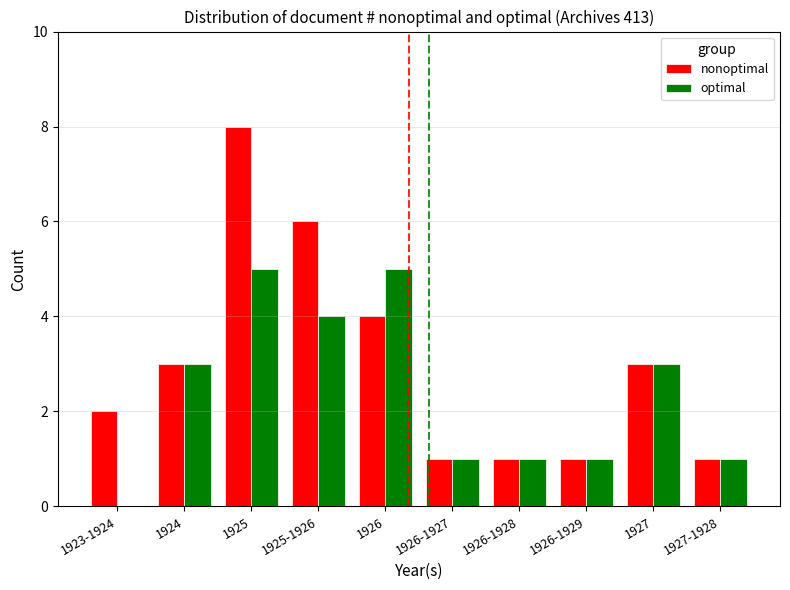

How many groups of bars are there?

10